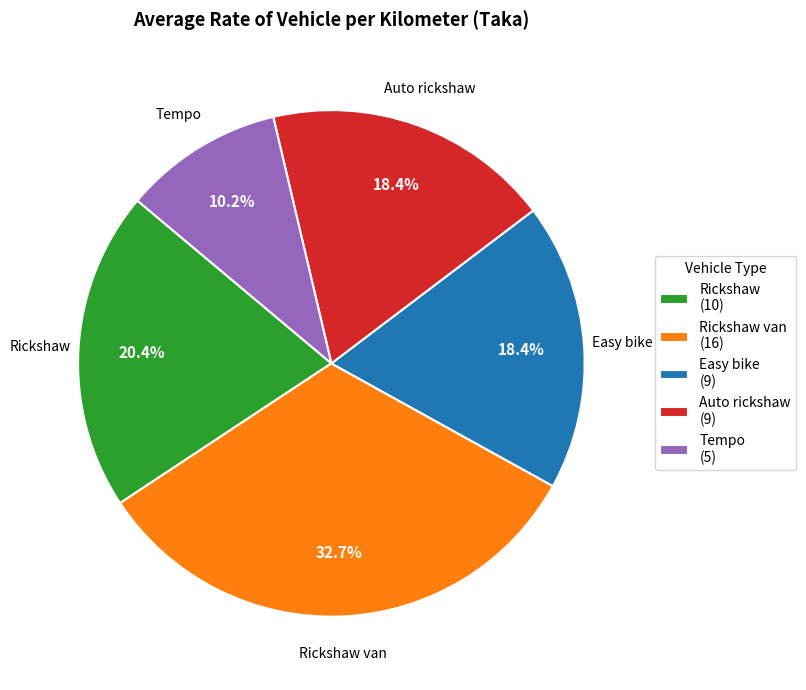

Which slice is the largest?

Rickshaw van (16)